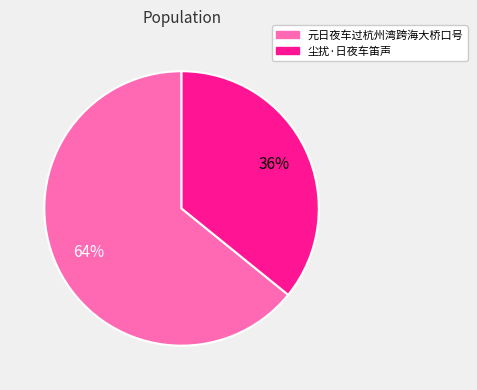

To the nearest percent, what portion does 元日夜车过杭州湾跨海大桥口号 represent?

64%